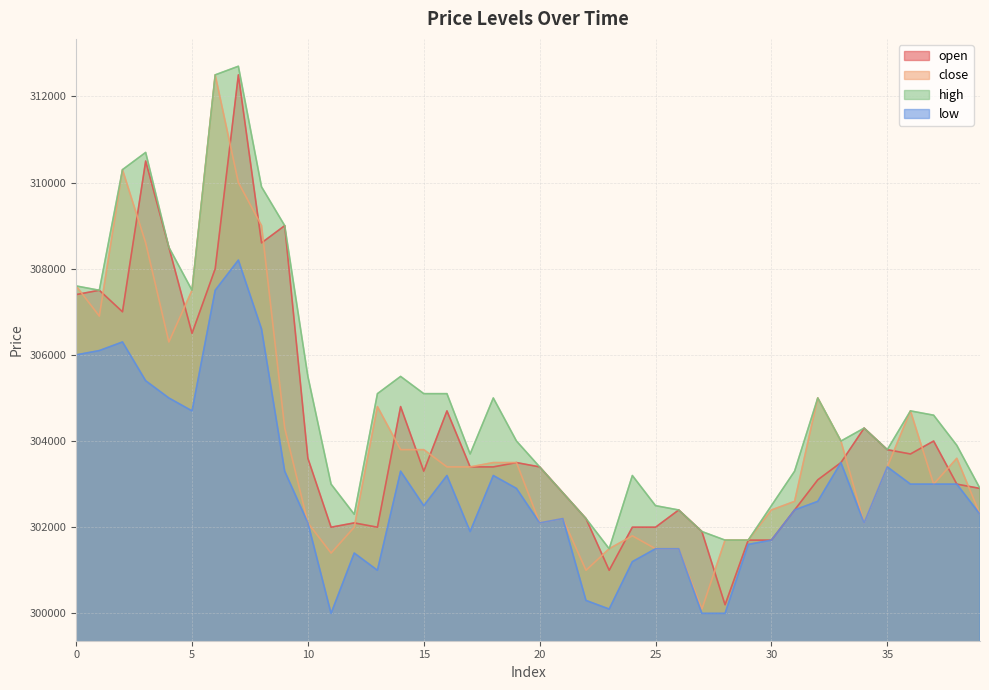

What is the average value of the open series?

304258